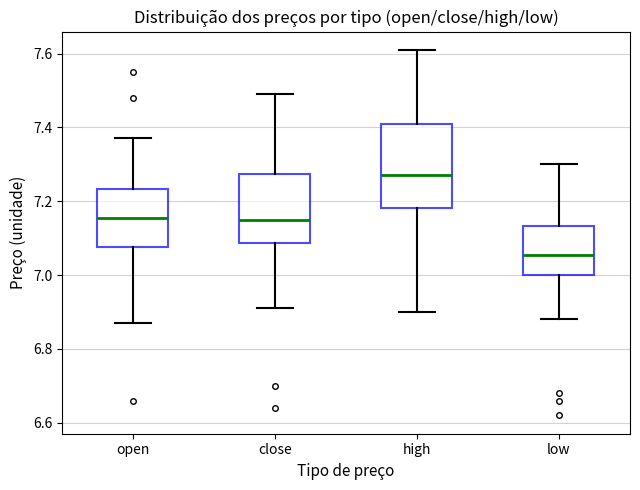

Where does the lower whisker of the box for open end on the y-axis? The values are not printed on the chart, so give them approximately, as read against the axis.

6.88